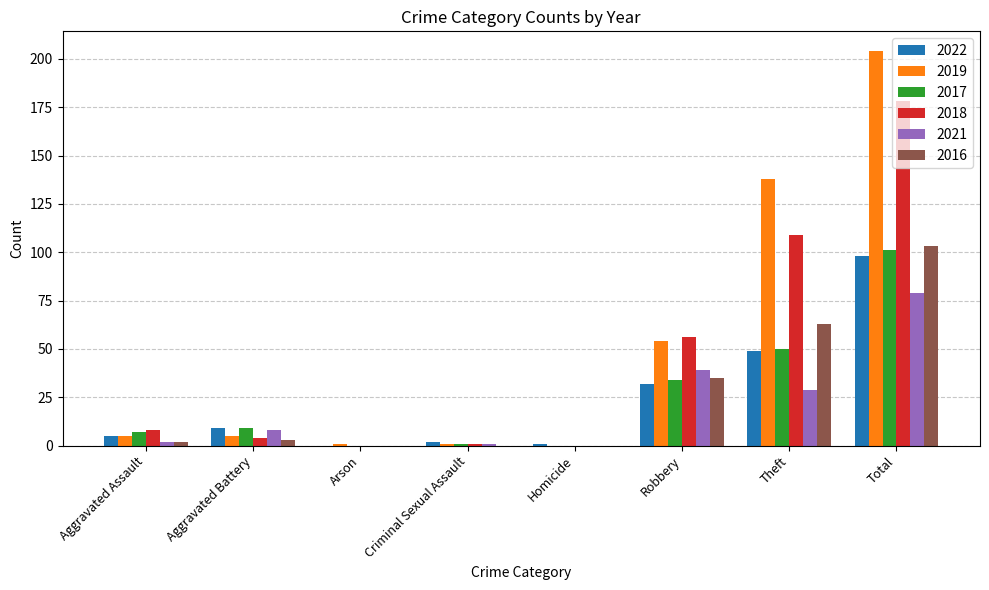

Is it true that 2018 equals 178 at Total?

True